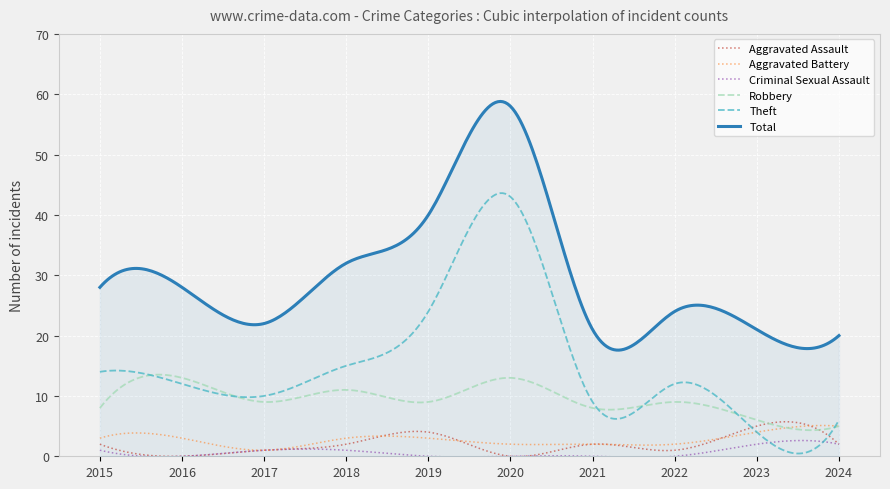

True or false: Theft and Total intersect in this chart.

False